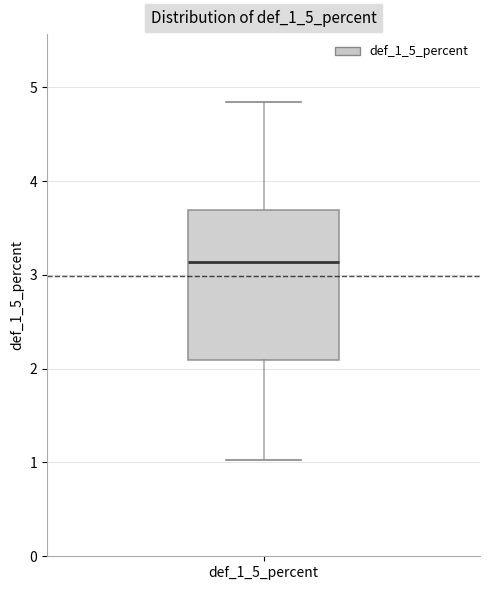

Transcribe this box plot: give where the median line is, the range the box spans, and where the two whiskers end, as read against the y-axis. The values are not printed on the chart, so give them approximately, as read against the axis.

median 3.1, box 2.1 to 3.7, whiskers 1.0 to 4.8